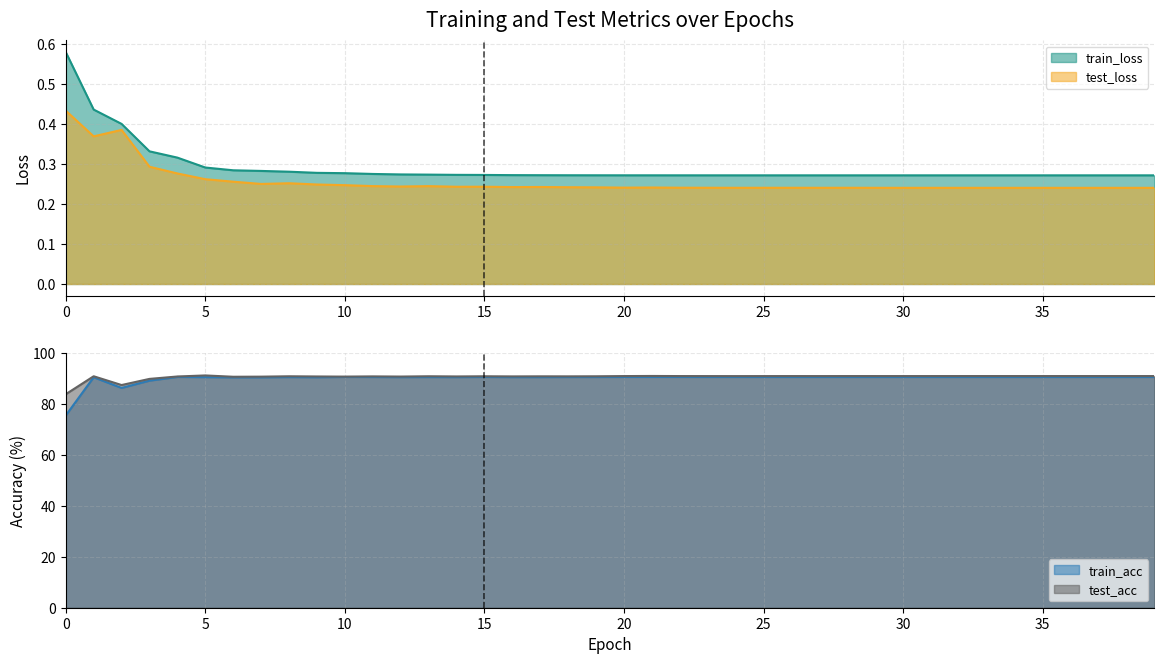

Rank the categories by test_loss value from lowest to highest.

37, 36, 38, 33, 39, 35, 32, 34, 30, 31, 29, 27, 24, 28, 26, 25, 23, 22, 20, 21, 19, 18, 16, 17, 14, 15, 12, 13, 11, 10, 9, 7, 8, 6, 5, 4, 3, 1, 2, 0